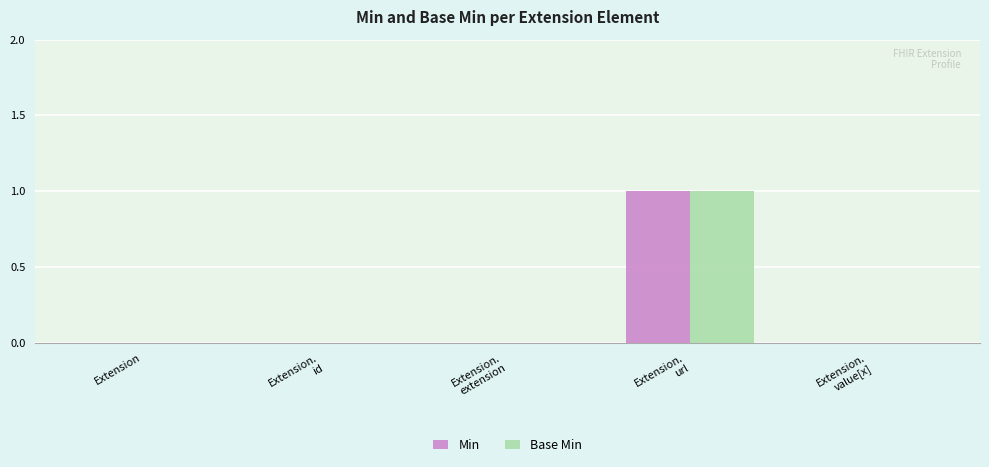

Reading left to right, transcribe all the data shown in this chart.

Min: 0	0	0	1	0
Base Min: 0	0	0	1	0